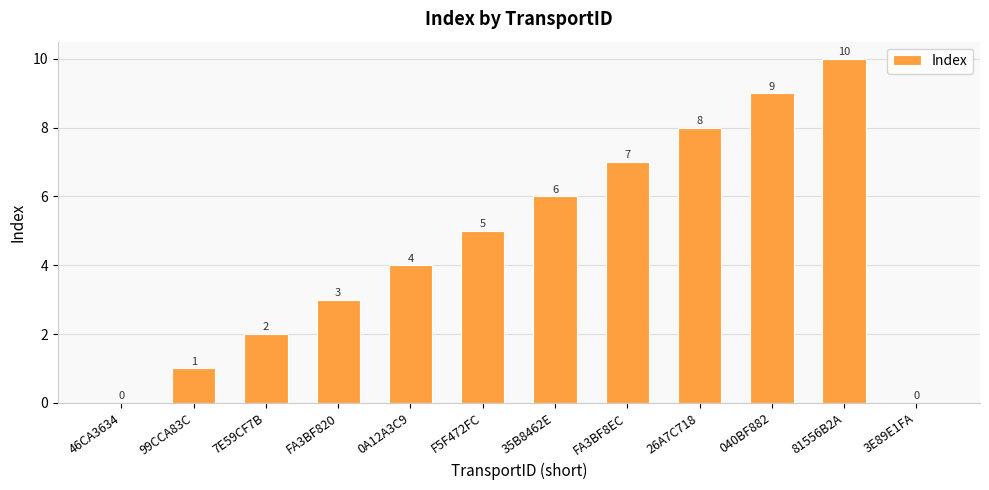

What is the sum of the values at 46CA3634 and FA3BF8EC?

7